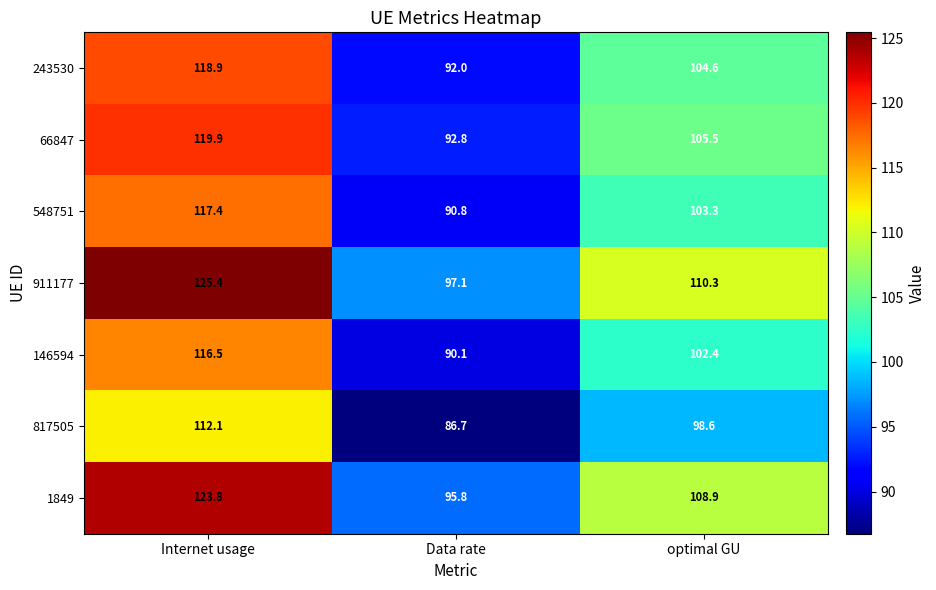

True or false: 1849 has a value of 213.4 at Internet usage.

False